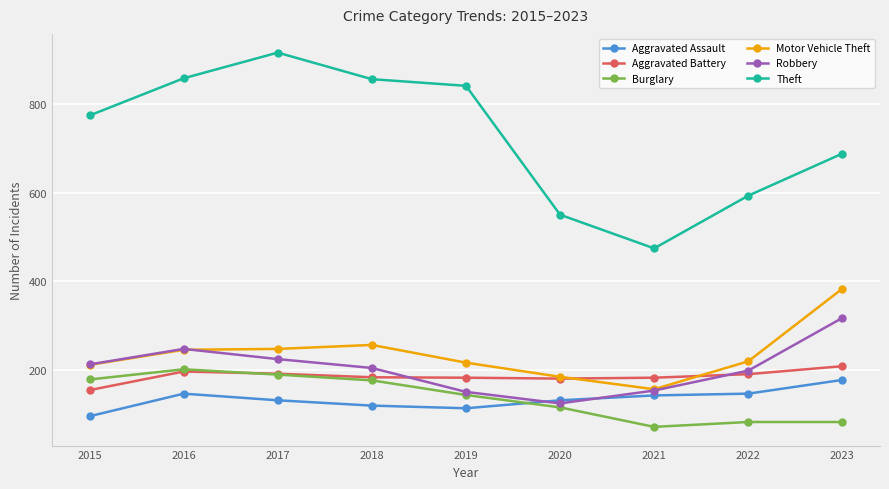

What is the difference between the second highest and second lowest values in the Motor Vehicle Theft series?

72